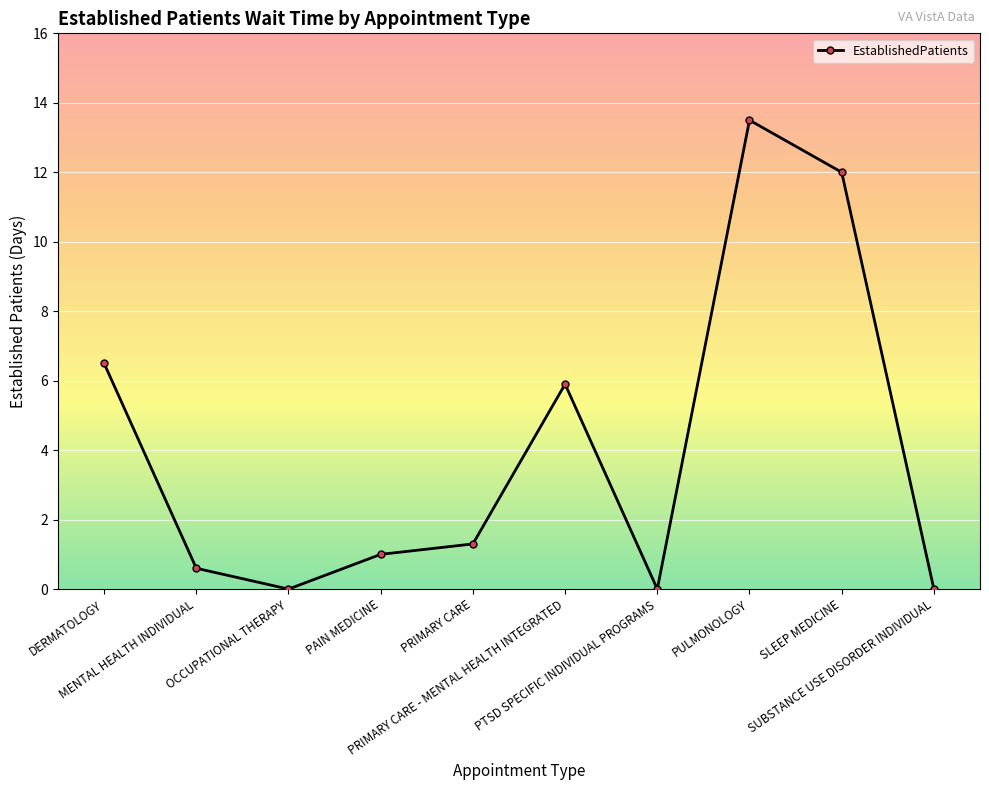

How many categories are shown in the chart?

10